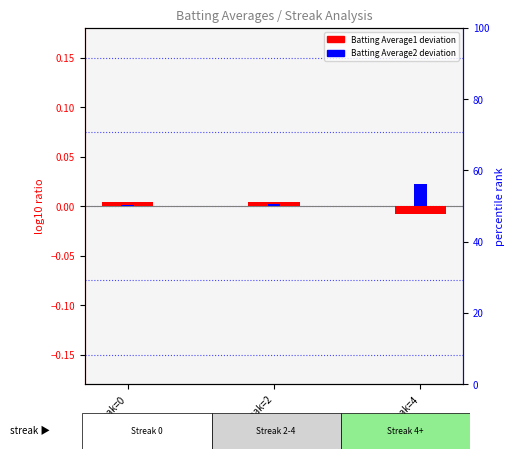

Which category has the highest value in the Batting Average1 series?

Streak=0